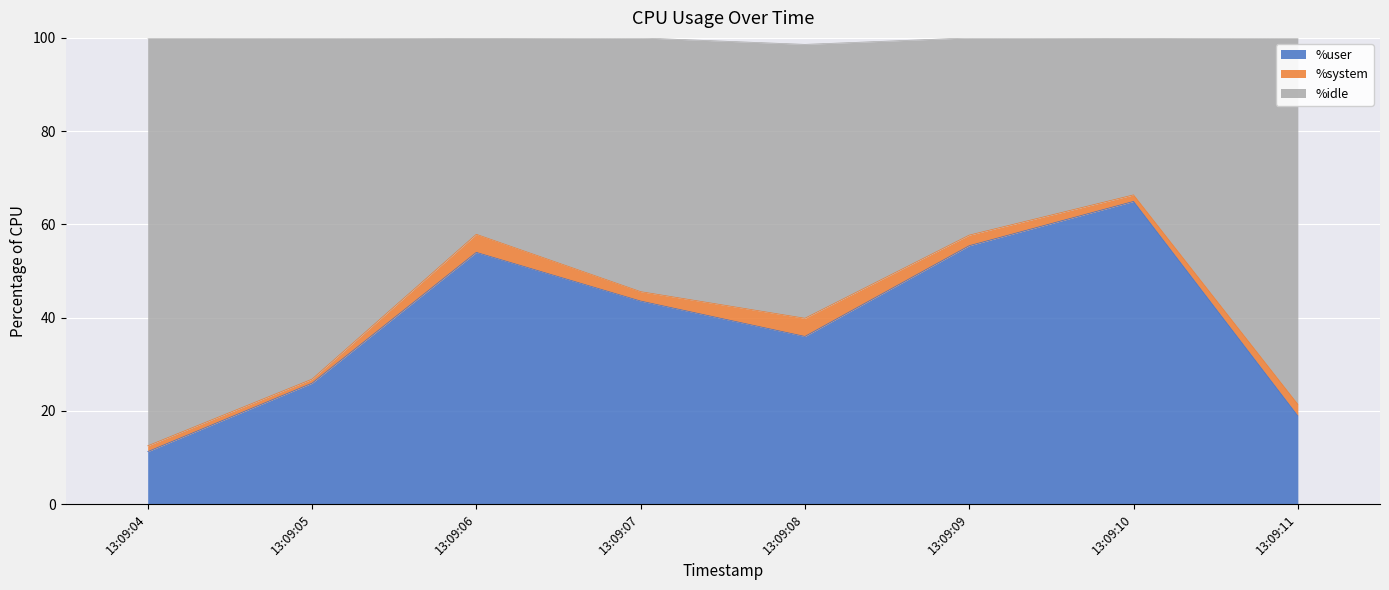

True or false: %idle has a value of 14.0 at 13:09:08.

False